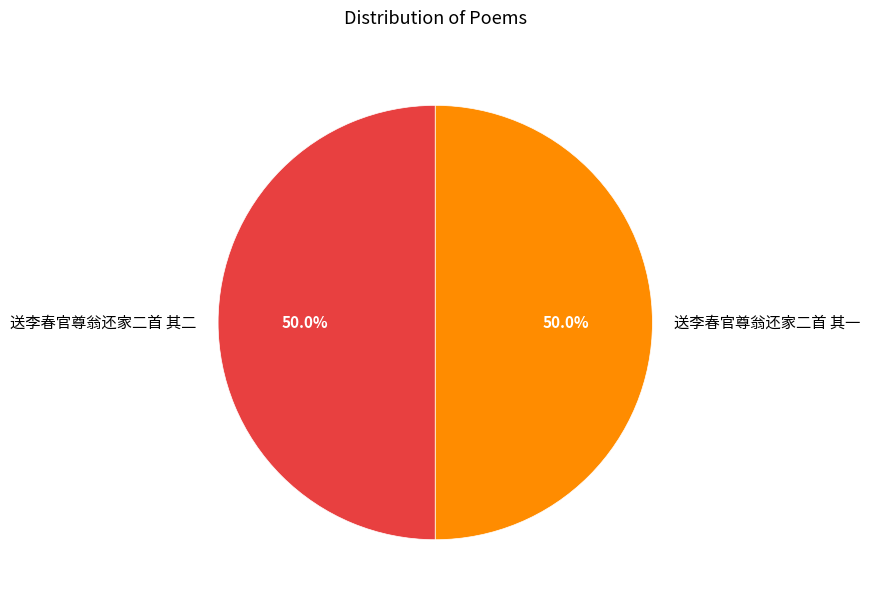

What is the ratio of the value at 送李春官尊翁还家二首 其二 to the value at 送李春官尊翁还家二首 其一?

1.0